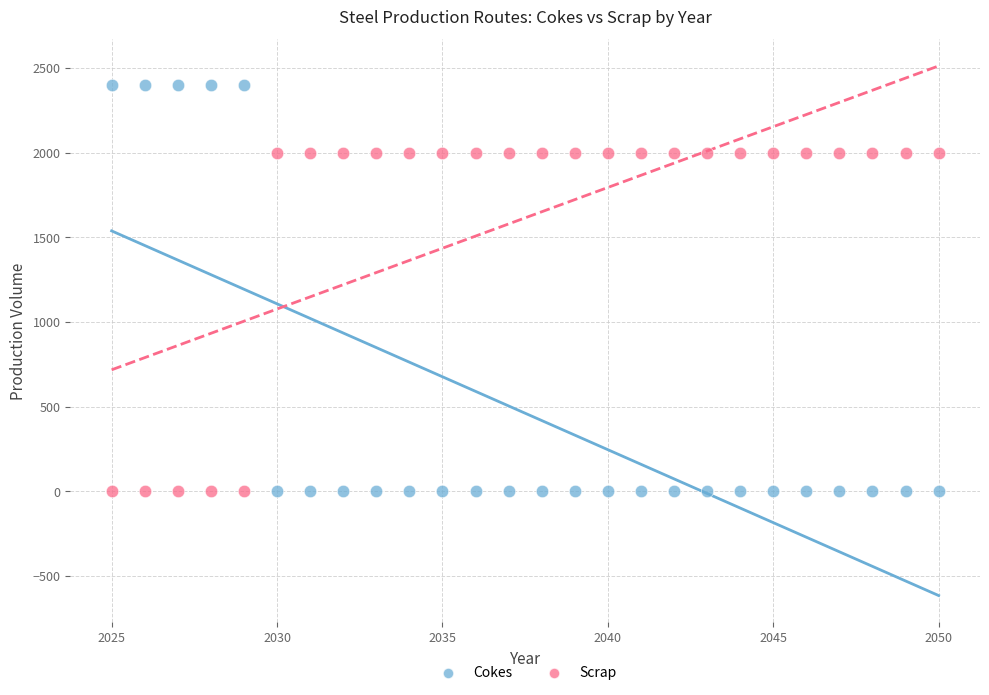

Across all data points, what is the range of X values (max minus min)?

25